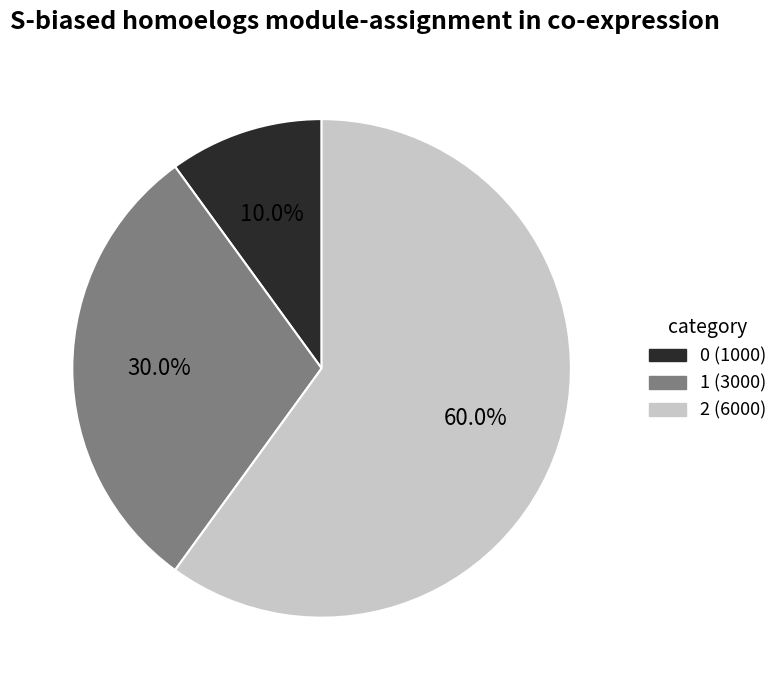

True or false: 2 accounts for 51% of the total.

False